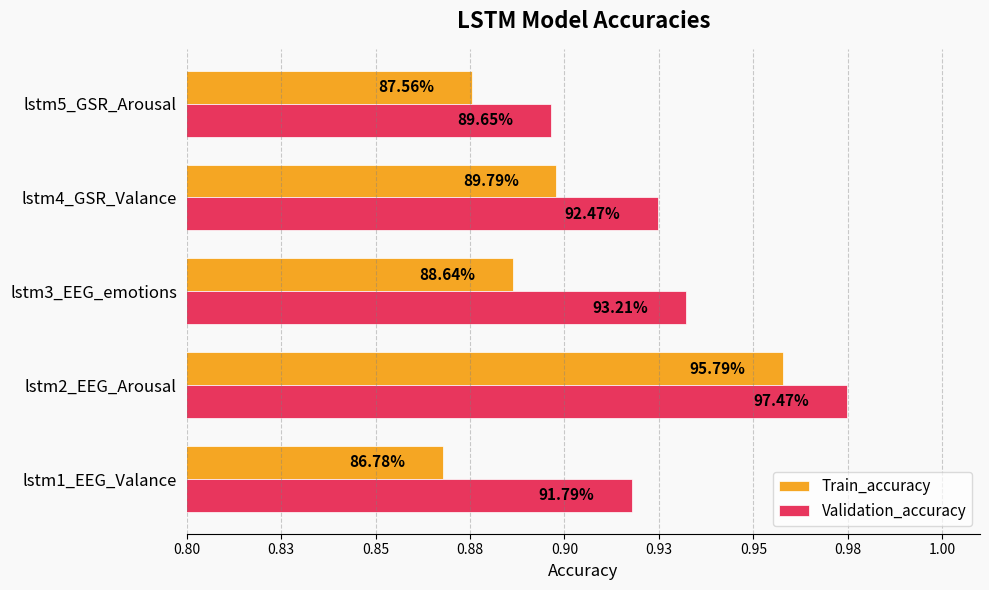

Count the Train_accuracy values in the range 0 to 1.

5